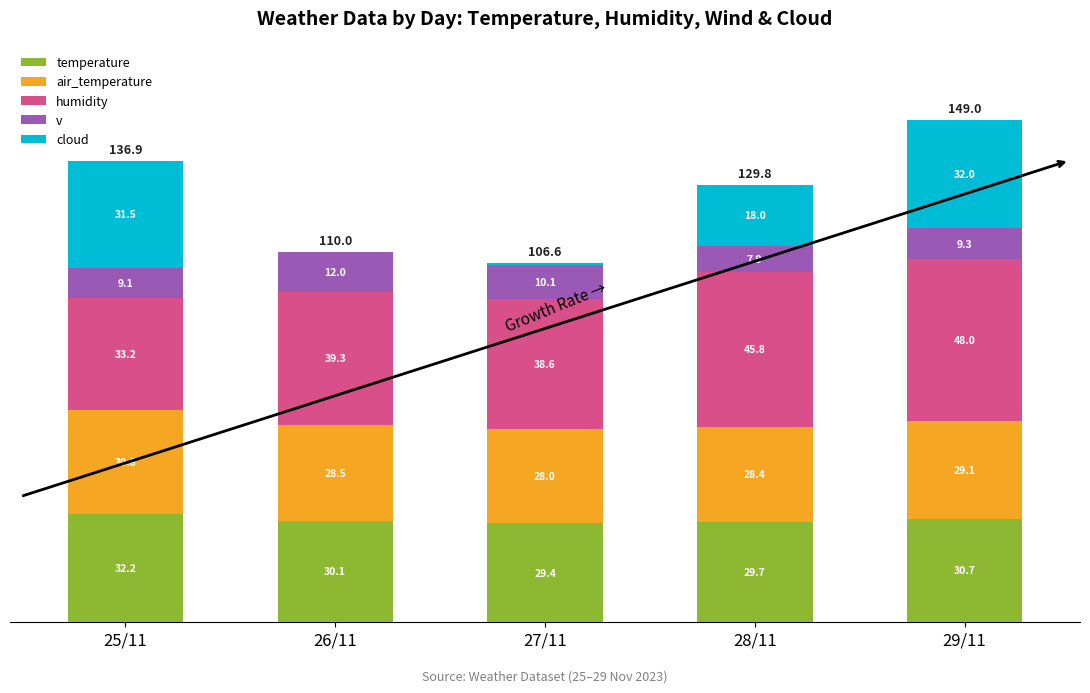

At which label does temperature first exceed 30?

25/11